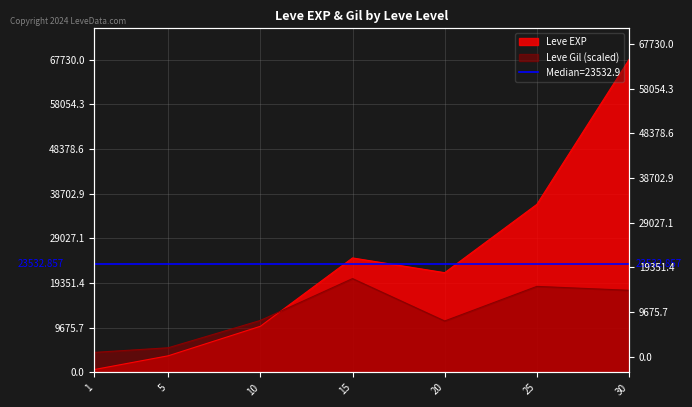

In Leve Gil, how many points are lower than both neighbors (excluding endpoints)?

1